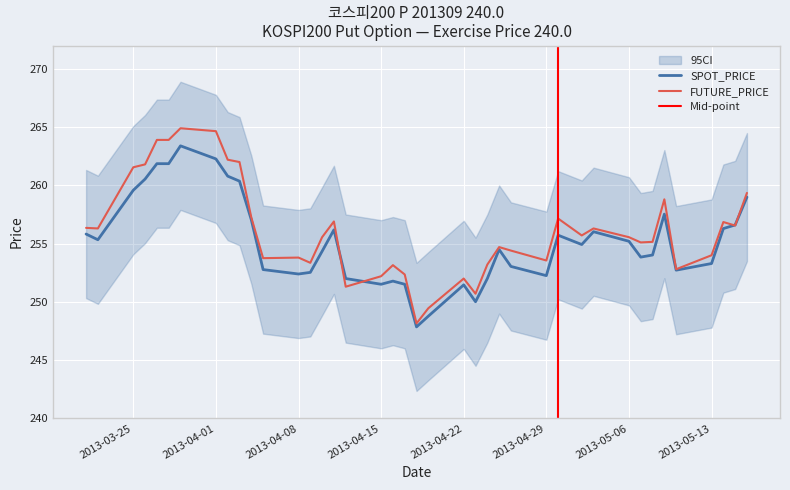

True or false: FUTURE_PRICE has more than 0 interior local peaks.

True